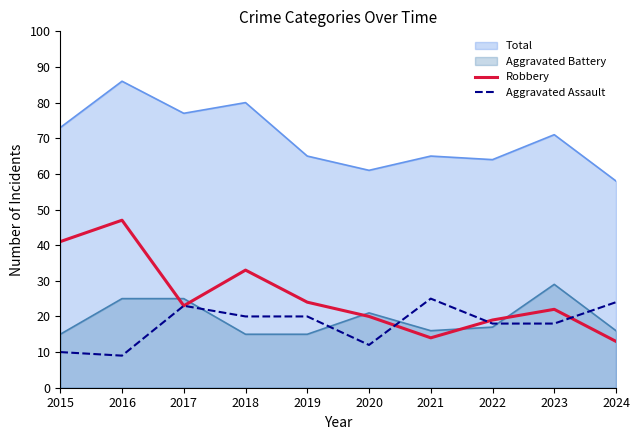

Which series has the largest total across all categories?

Total